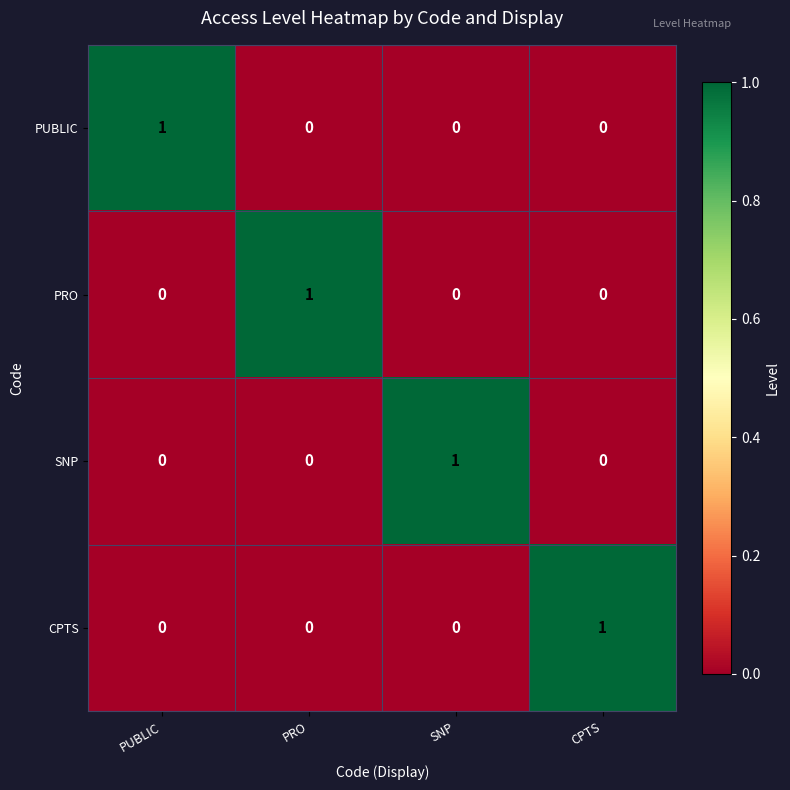

At how many categories does at least one series exceed 0?

4